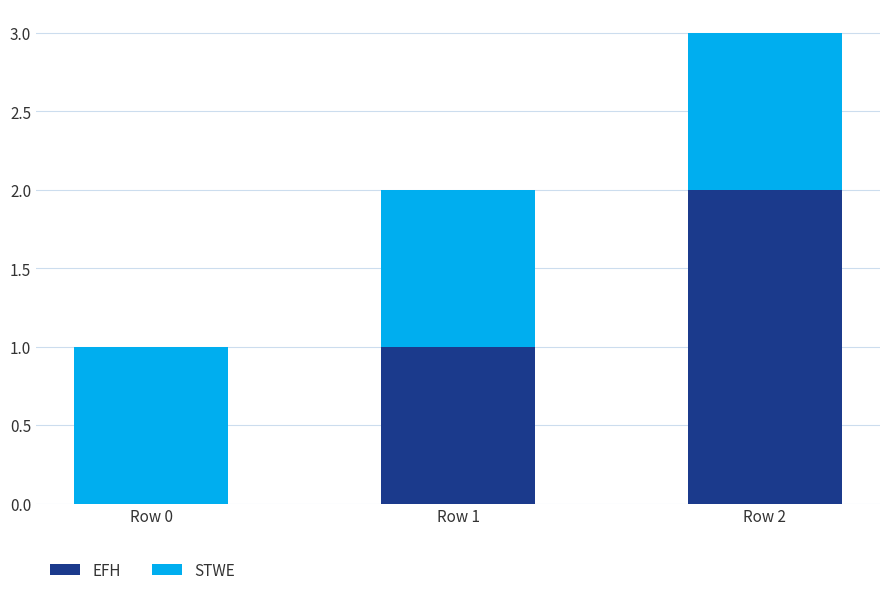

How many positive values does the EFH series have?

2